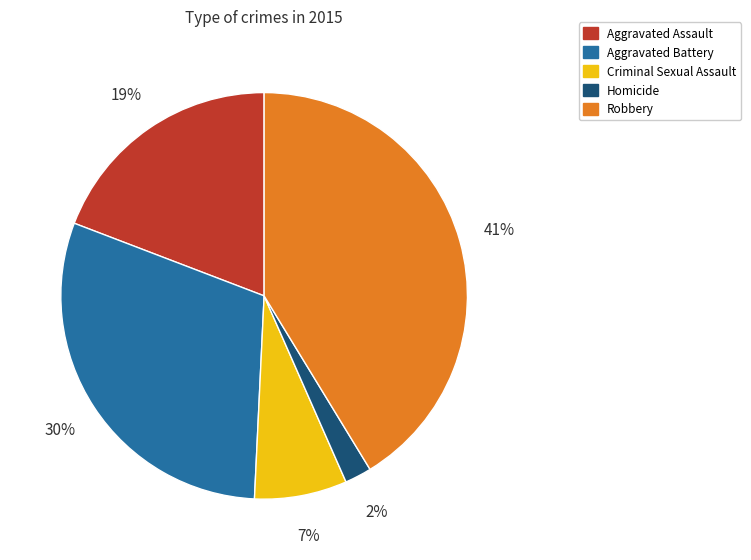

Is there a majority slice in this chart?

No